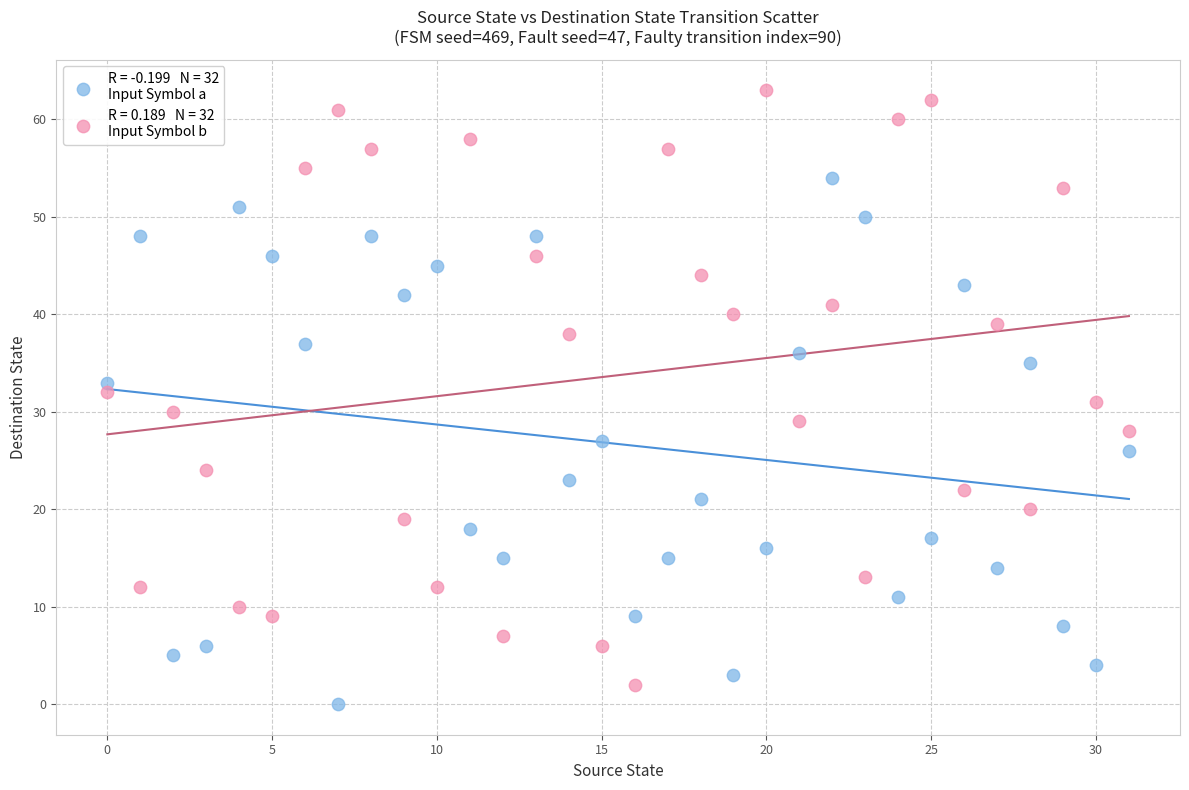

Across all data points, what is the range of Y values (max minus min)?

63